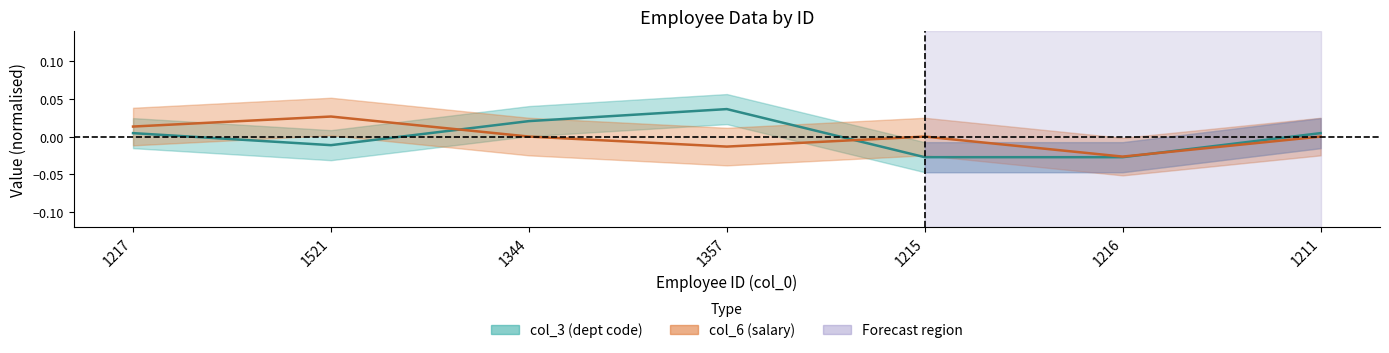

At which label does col_6 reach its peak?

1521